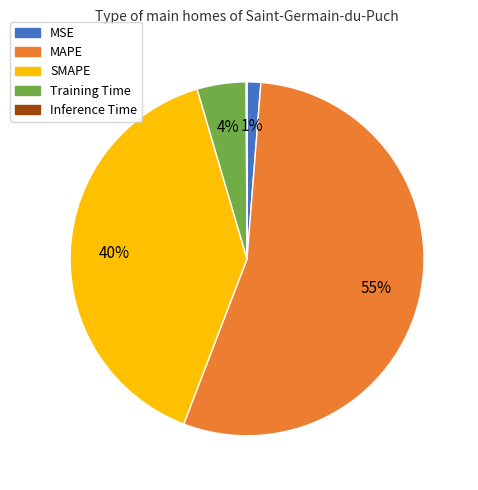

Which has a higher value, MAPE or SMAPE?

MAPE